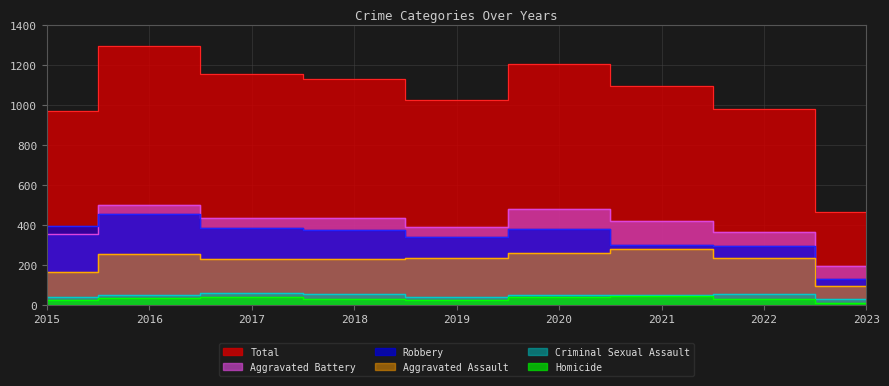

What are all the series names shown in the legend?

Aggravated Assault, Aggravated Battery, Criminal Sexual Assault, Homicide, Robbery, Total